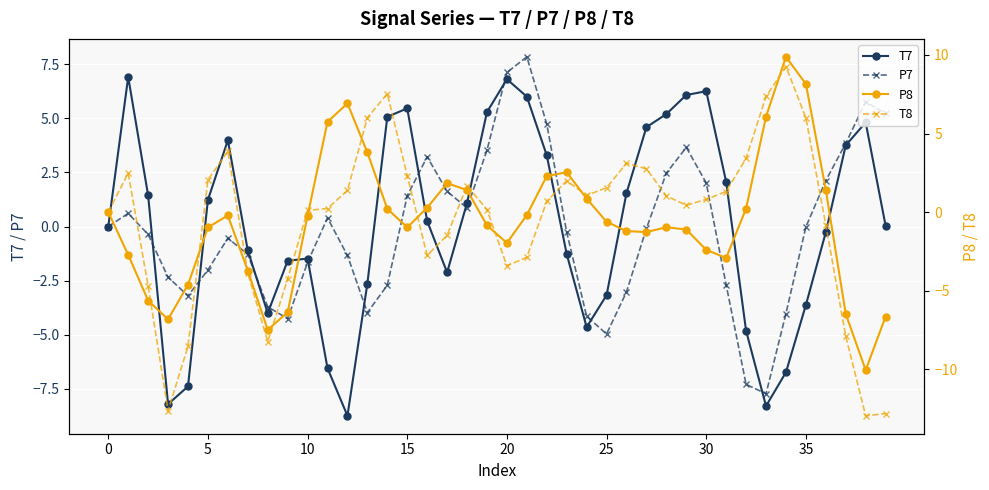

Is this an area chart (filled region under the line)?

No